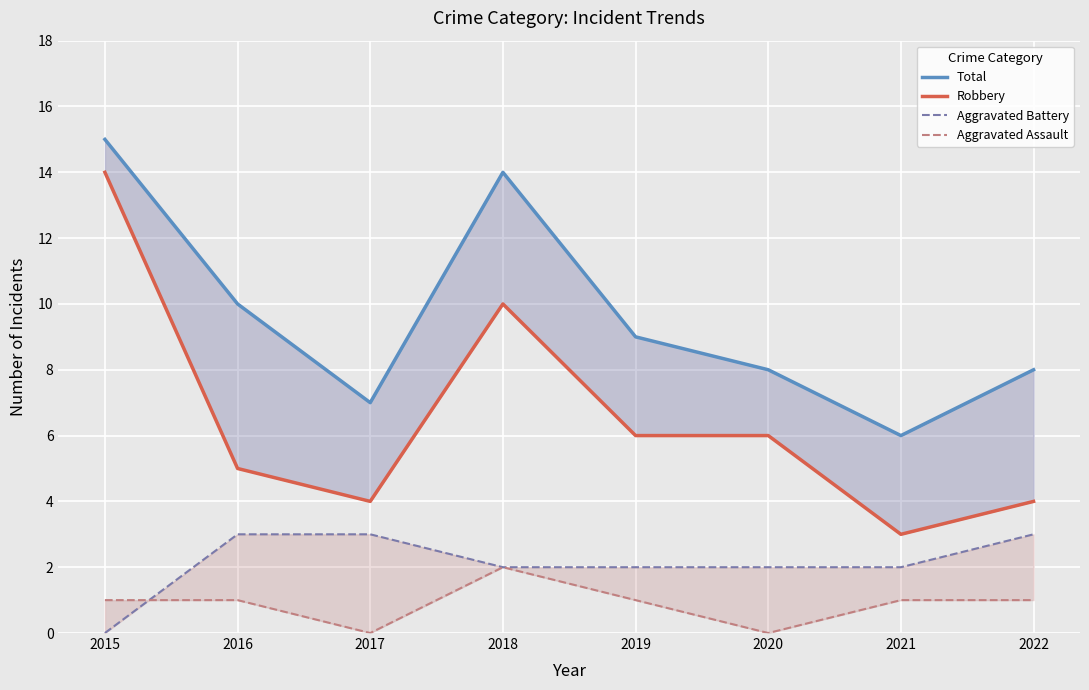

Which series has the largest total across all categories?

Total